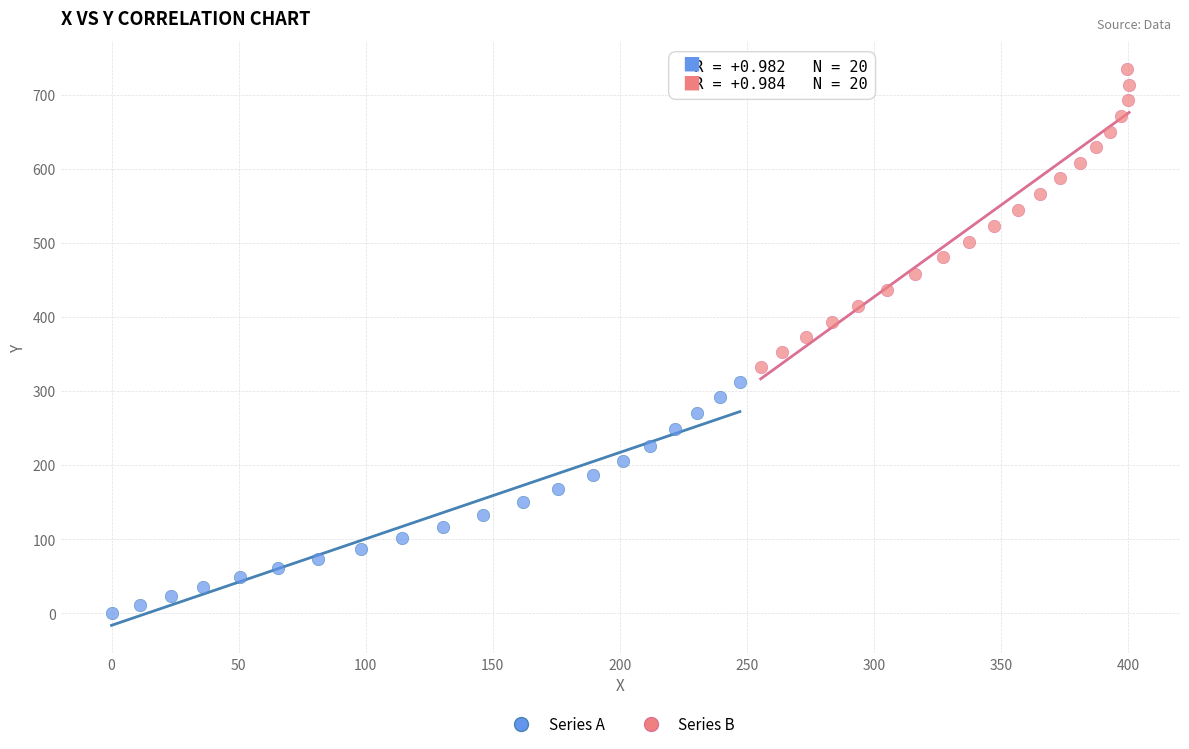

Which series reaches the maximum Y coordinate?

Series B